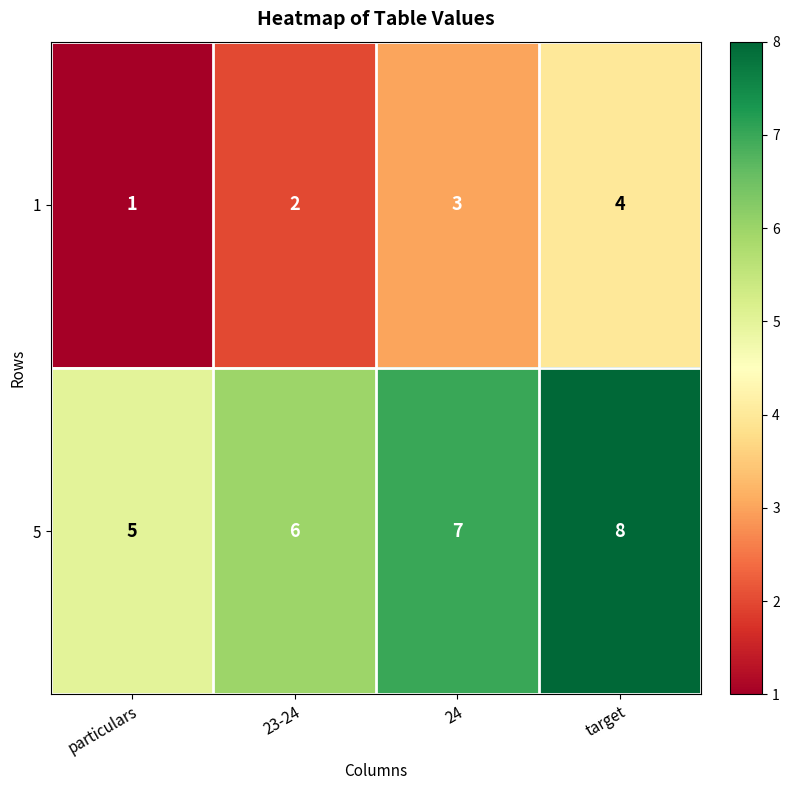

How many values in the 1 series are below 3?

2